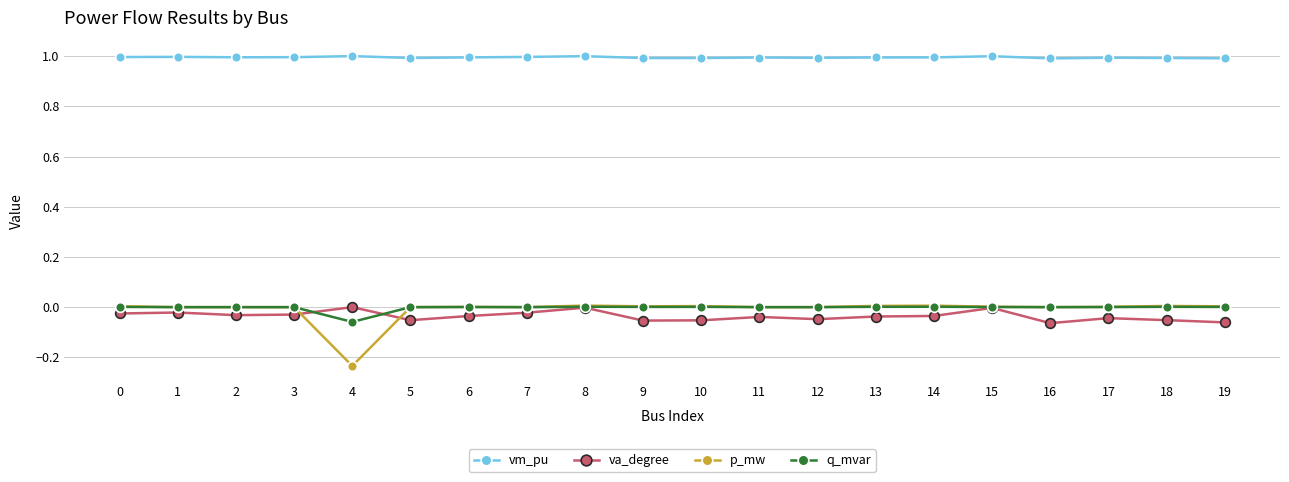

What is the difference between the maximum and minimum values in the va_degree series?

0.1